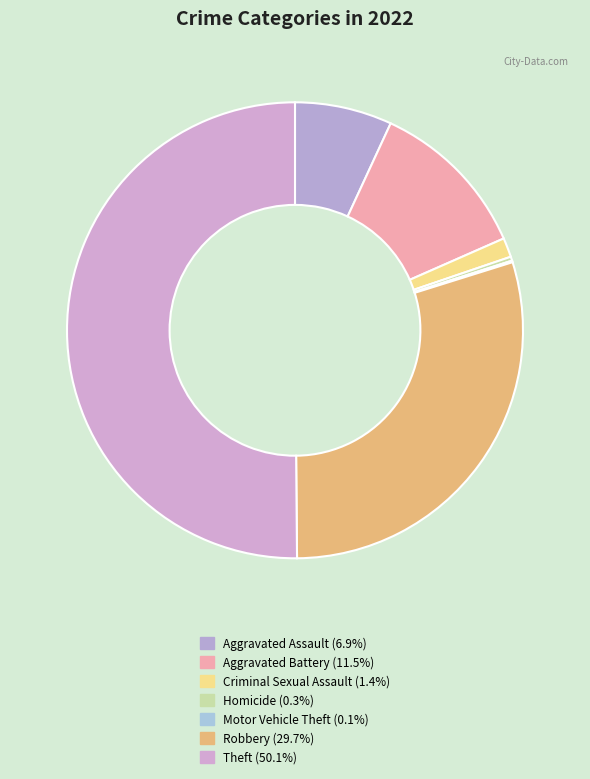

Which slice is the smallest?

Motor Vehicle Theft